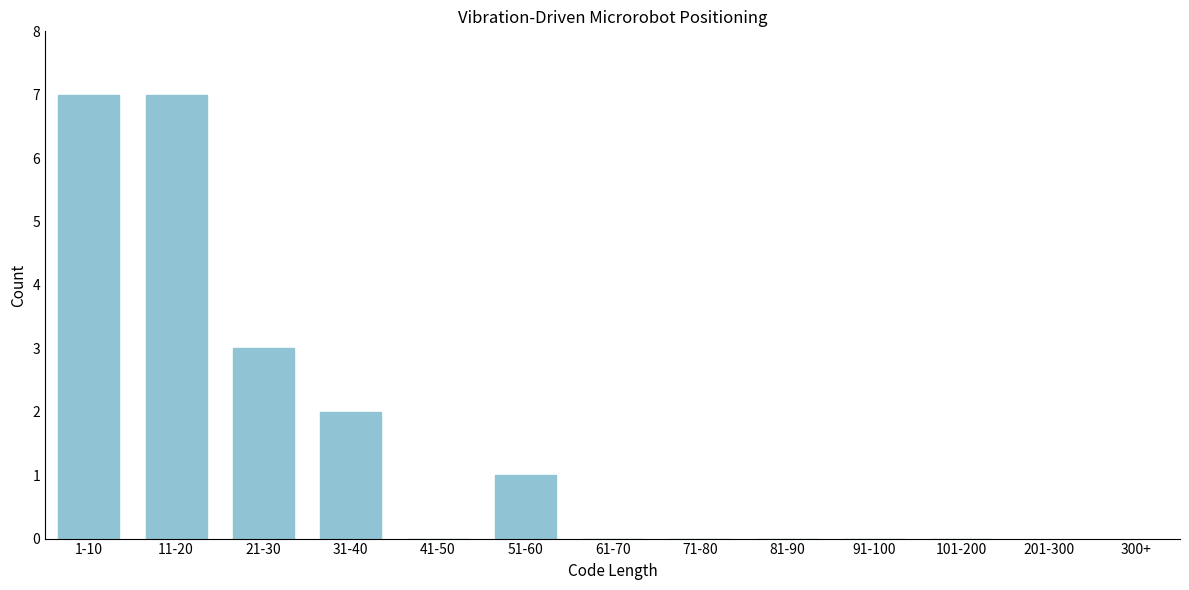

Reading left to right, what are all the values shown in this chart?

1-10=7	11-20=7	21-30=3	31-40=2	41-50=0	51-60=1	61-70=0	71-80=0	81-90=0	91-100=0	101-200=0